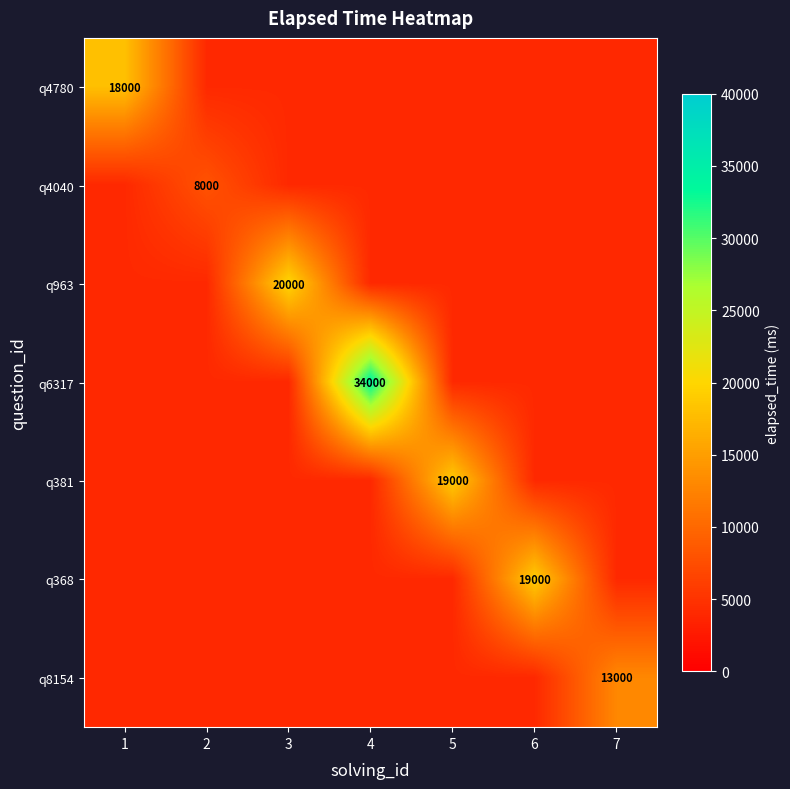

The q4040 series shows 5537 at 2. True or false?

False